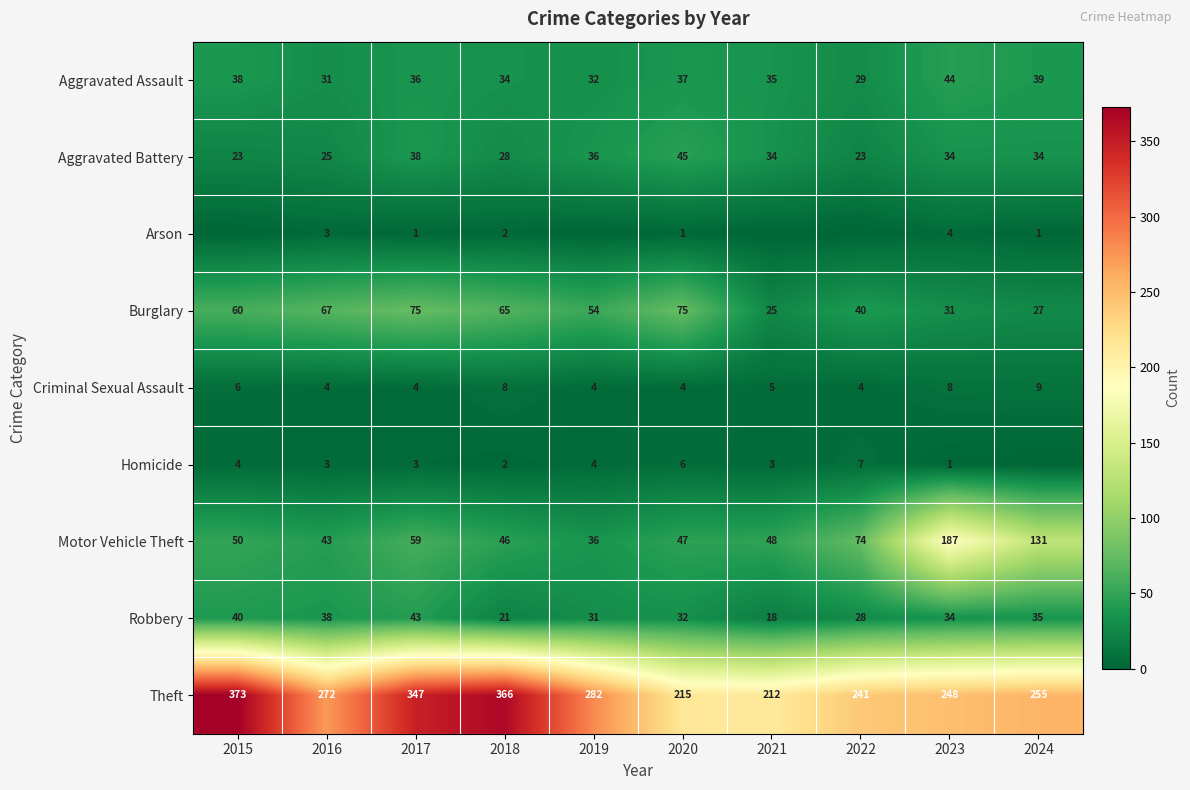

List the labels in order of Robbery value, largest first.

2017, 2015, 2016, 2024, 2023, 2020, 2019, 2022, 2018, 2021